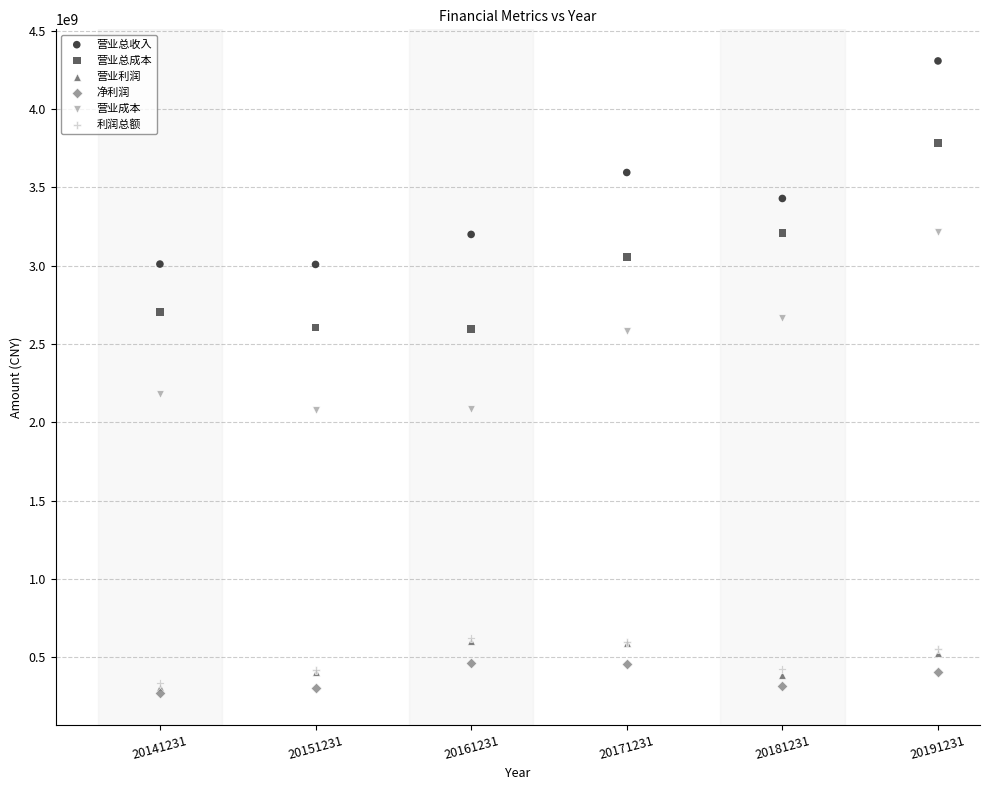

Which series reaches the minimum Y coordinate?

净利润